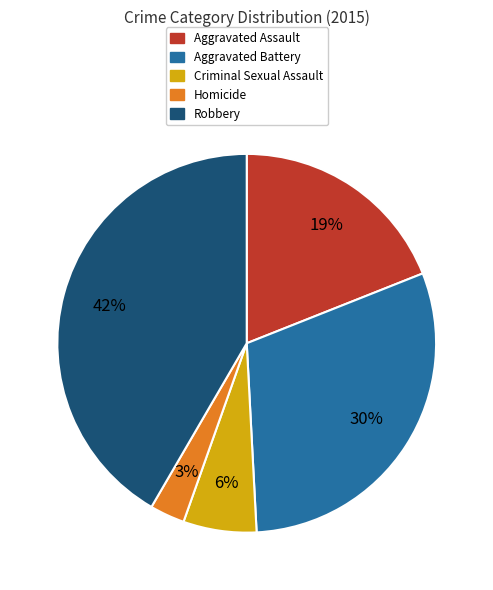

Which has a higher value, Criminal Sexual Assault or Aggravated Assault?

Aggravated Assault